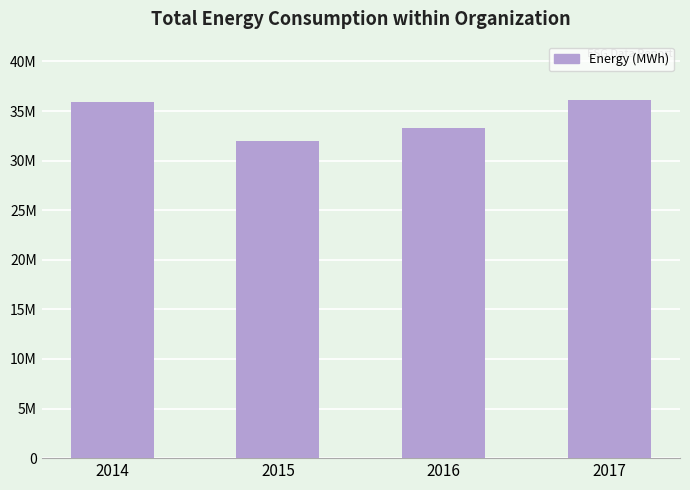

The value at 2014 is 35930829. True or false?

True